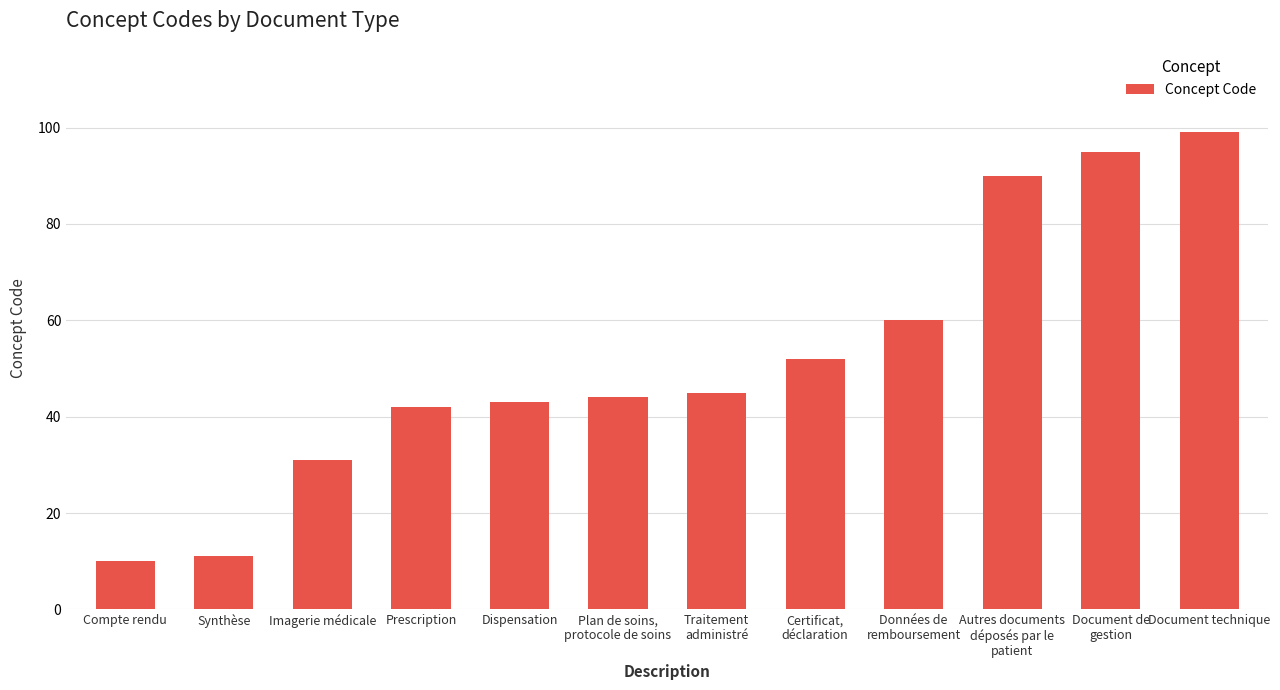

What is the difference between the values at Synthèse and Document technique?

88